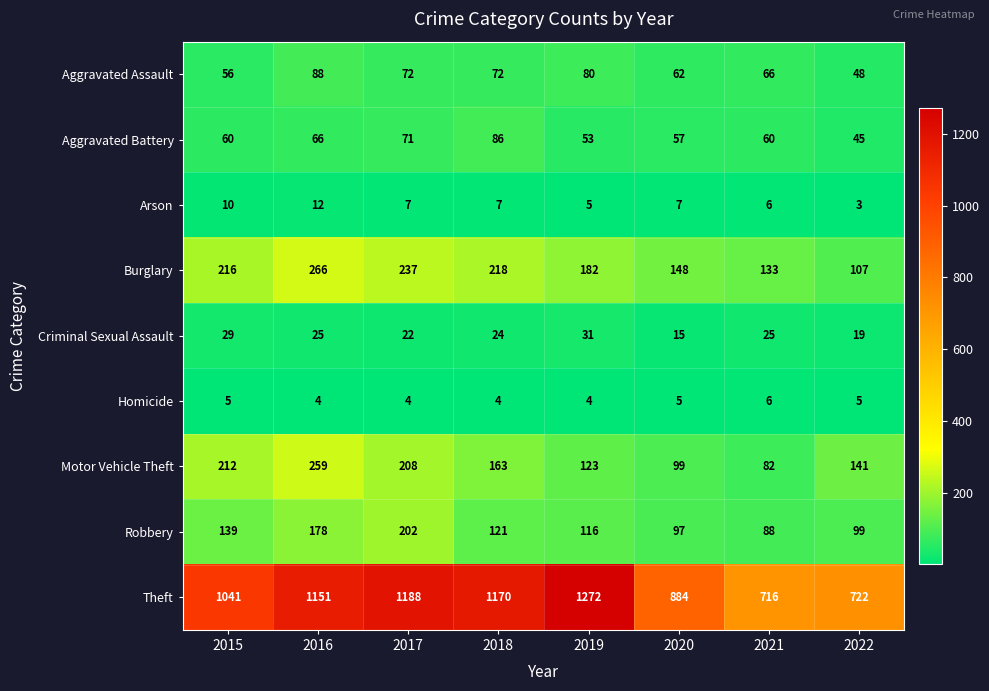

What is the difference between the highest and lowest values at 2022?

719